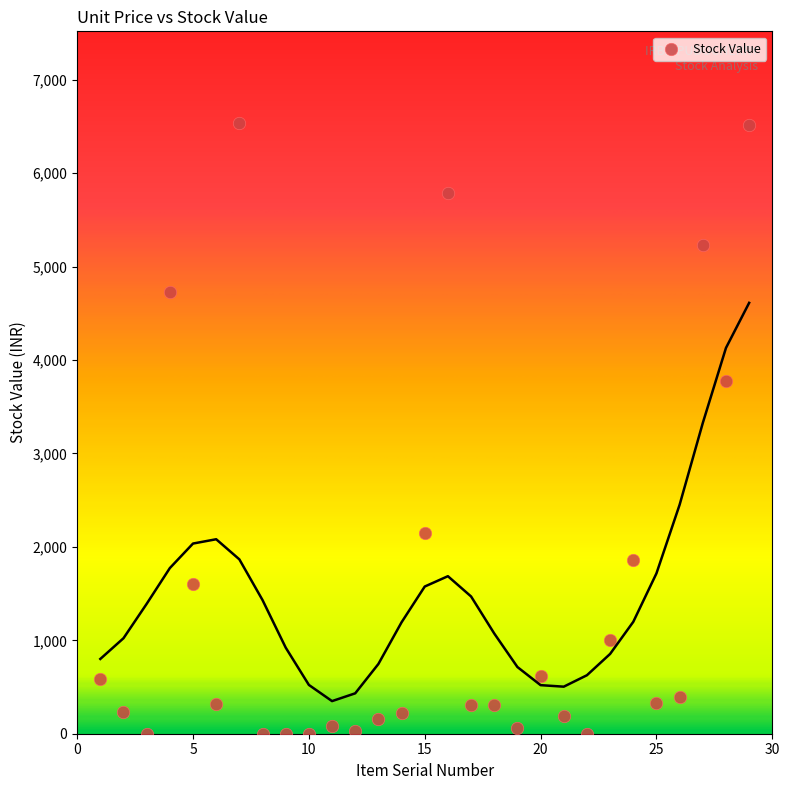

What Y value in the scatter plot is closest to 3268?

3778.8